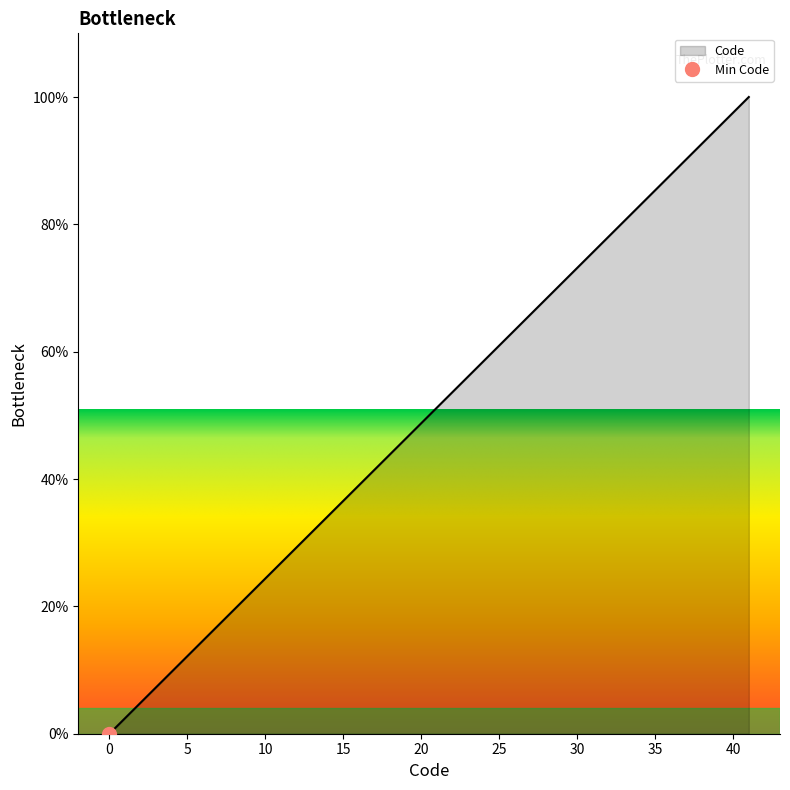

Where does the data first go above 9?

4